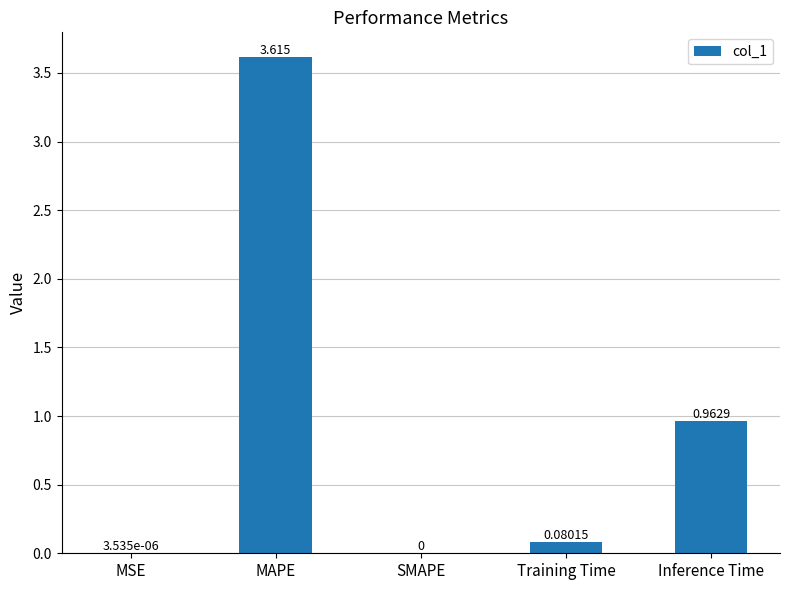

At which category does the chart reach its peak across all series?

MAPE